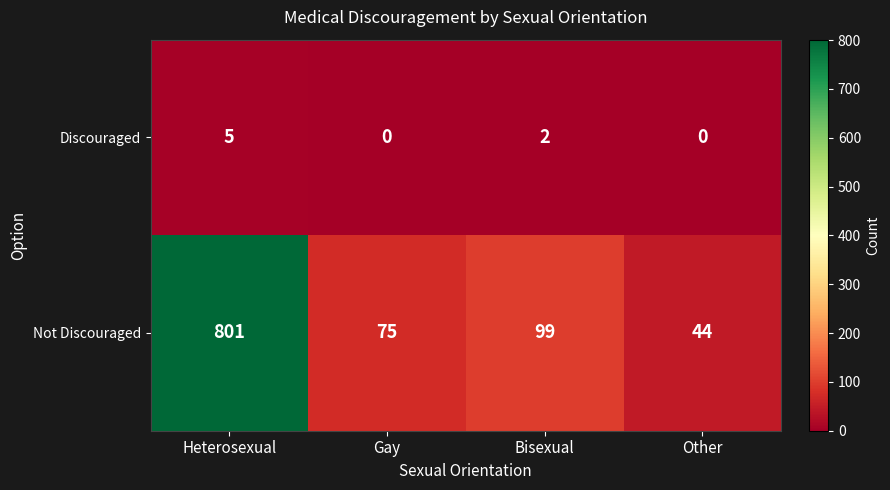

At which label is Not Discouraged closest to 422?

Bisexual